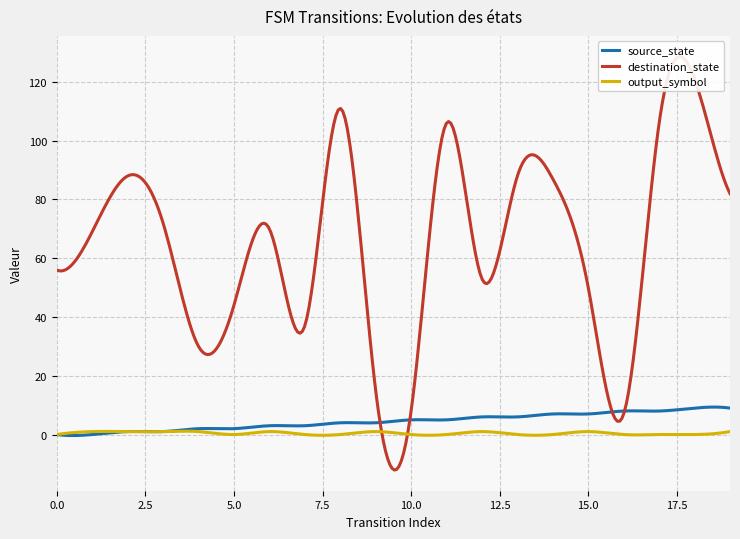

Which series changed the most between 15 and 19?

destination_state